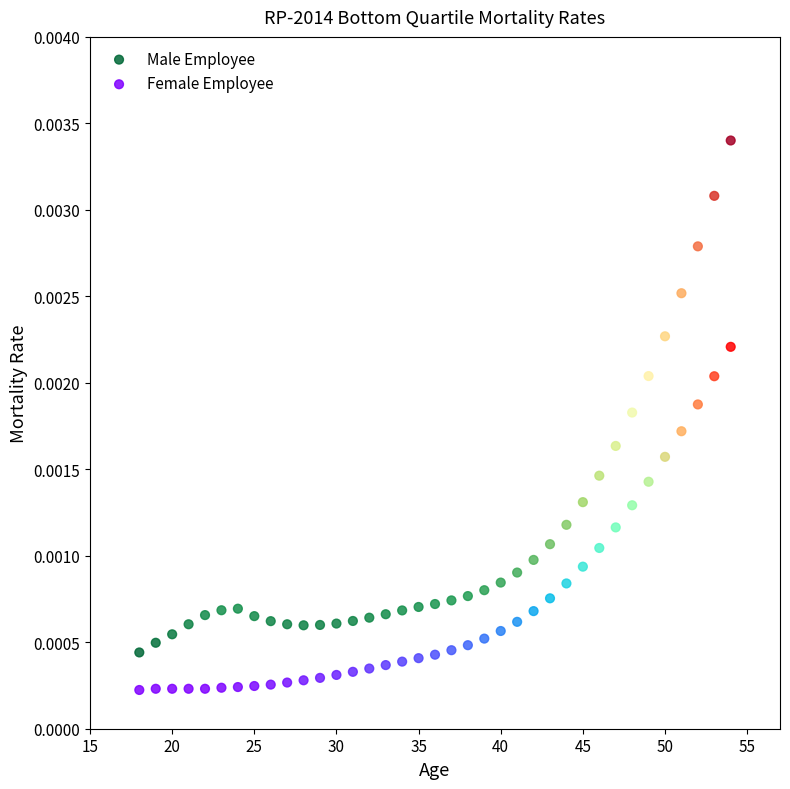

Across all data points, what is the range of X values (max minus min)?

36.0